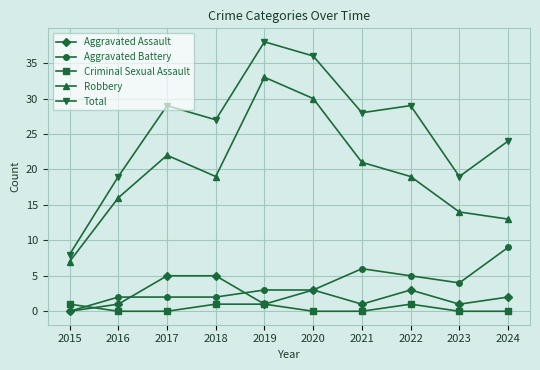

What is the difference between the maximum and second lowest values in the Robbery series?

20